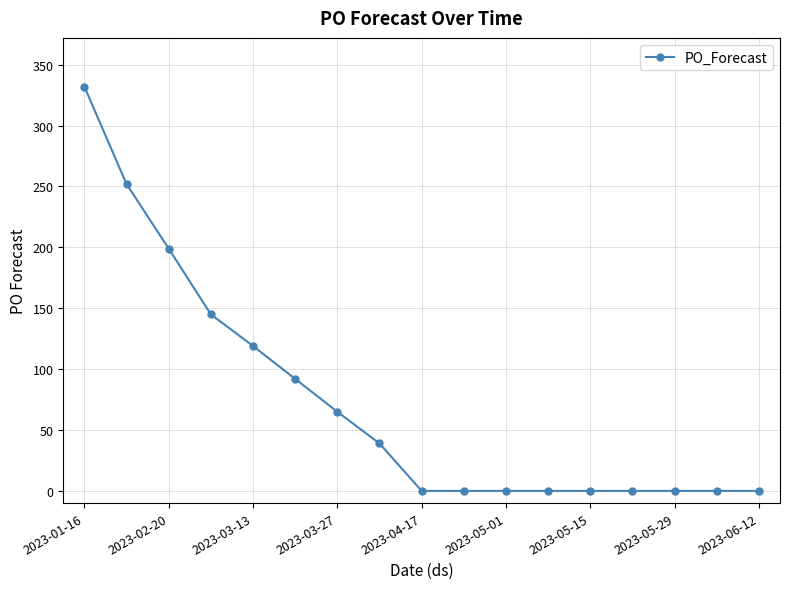

Reading right to left, transcribe all the data shown in this chart.

0	0	0	0	0	0	0	0	0	39	65	92	119	145	199	252	332